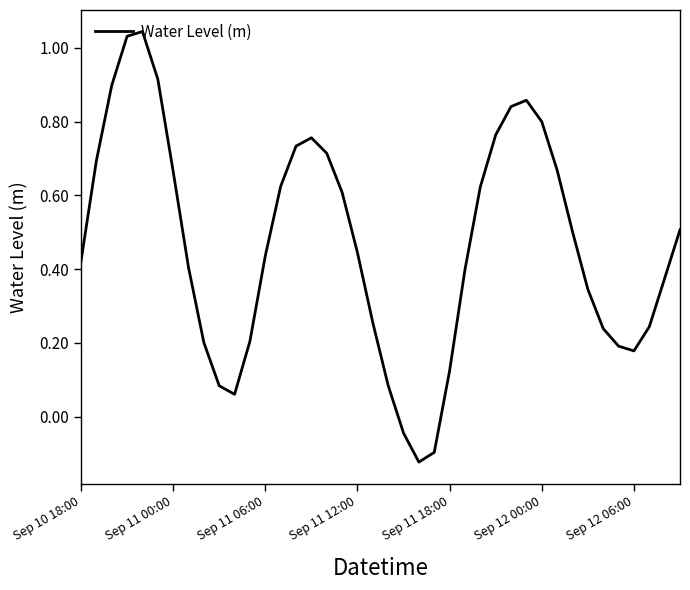

How many lines are shown in the chart?

1